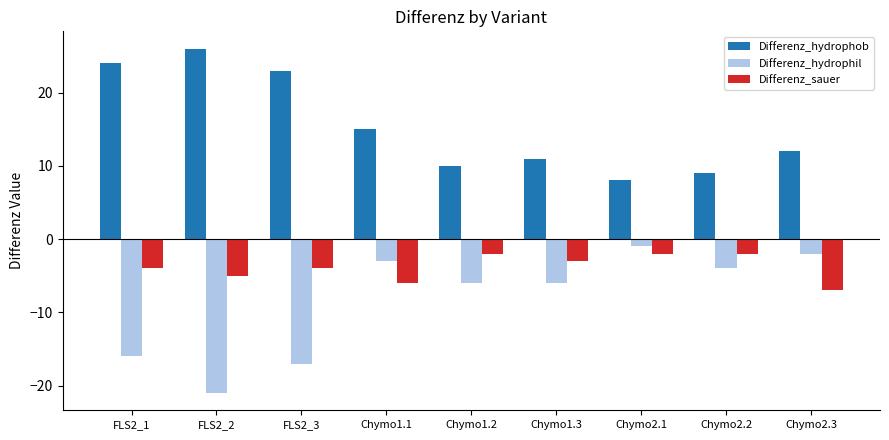

What is the spread (max minus min) of values at Chymo2.2?

13